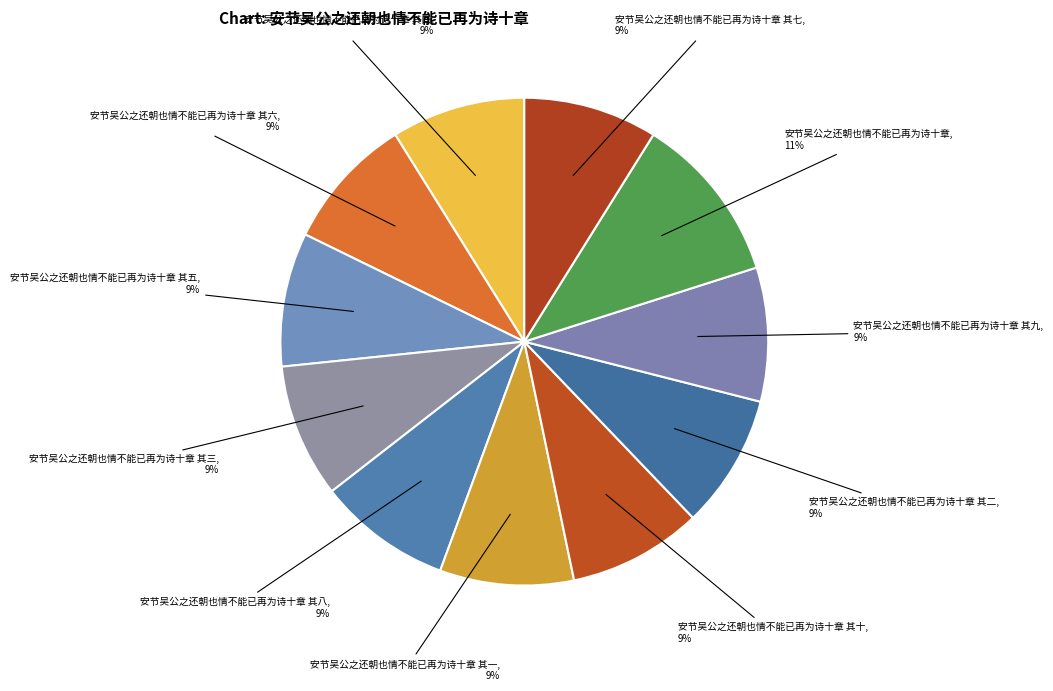

To the nearest percent, what is the difference between the largest and smallest slice percentages?

2%